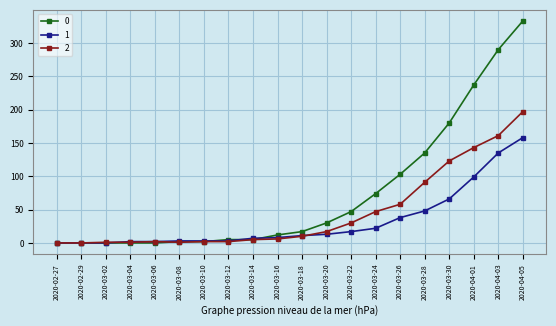

At which category does the chart reach its peak across all series?

2020-04-05